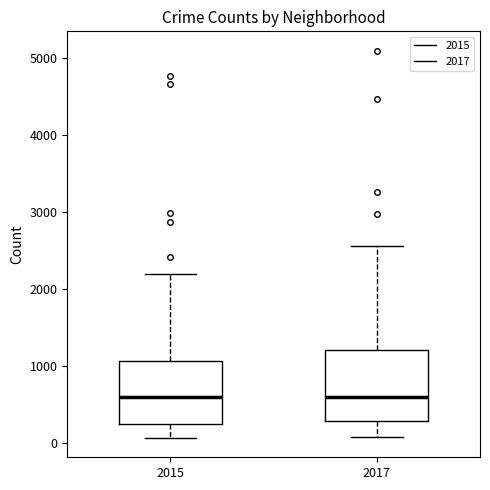

Where is the upper edge of the box at x = 2017 on the y-axis? The values are not printed on the chart, so give them approximately, as read against the axis.

1200